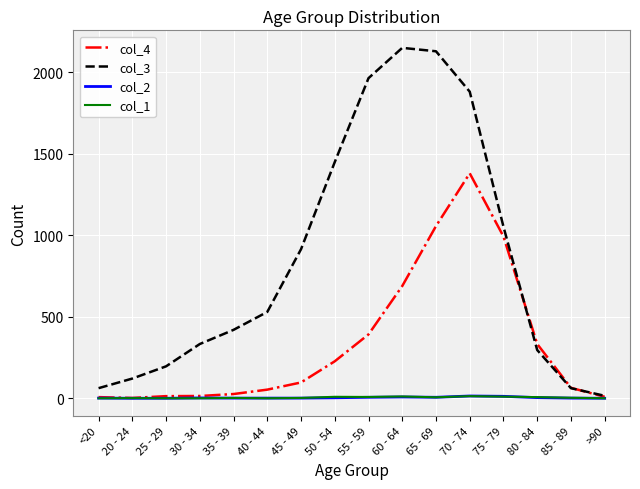

The value of col_3 at 65 - 69 is 2130. True or false?

True